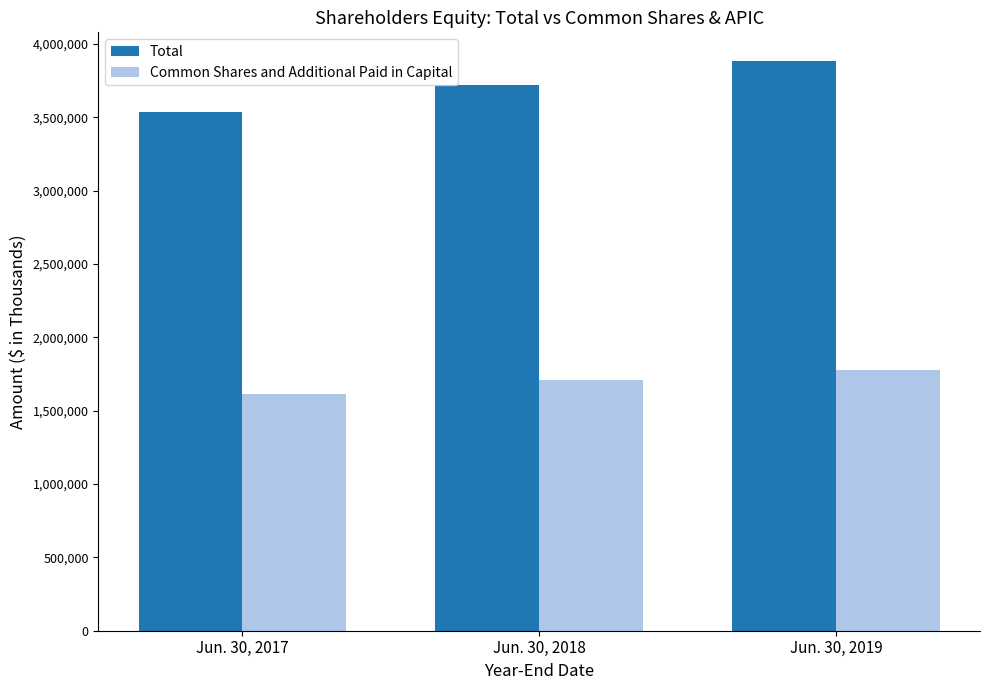

The value of Total at Jun. 30, 2019 is 3884670. True or false?

True